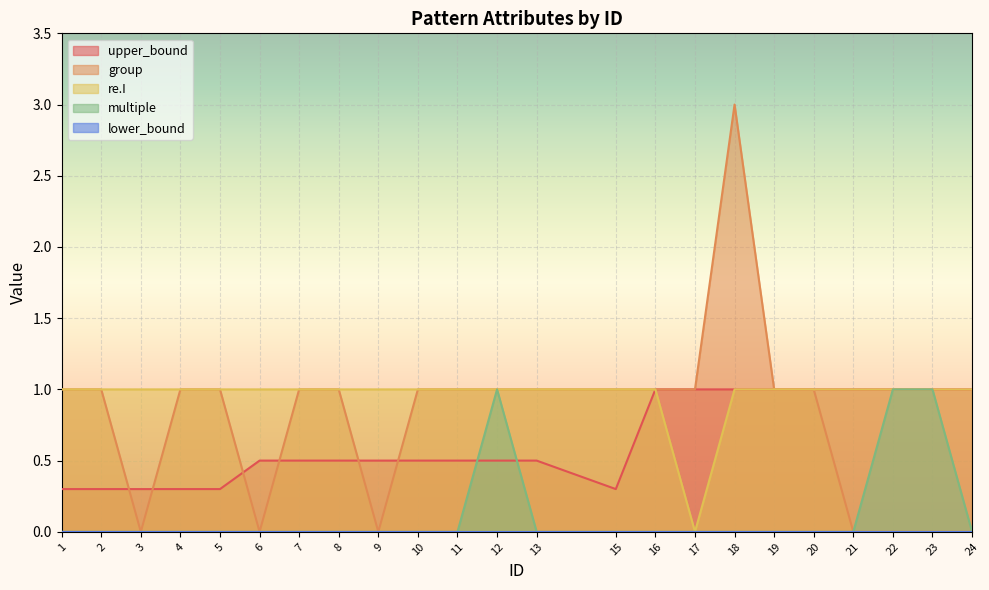

True or false: re.I has a value of 0.6 at 1.

False